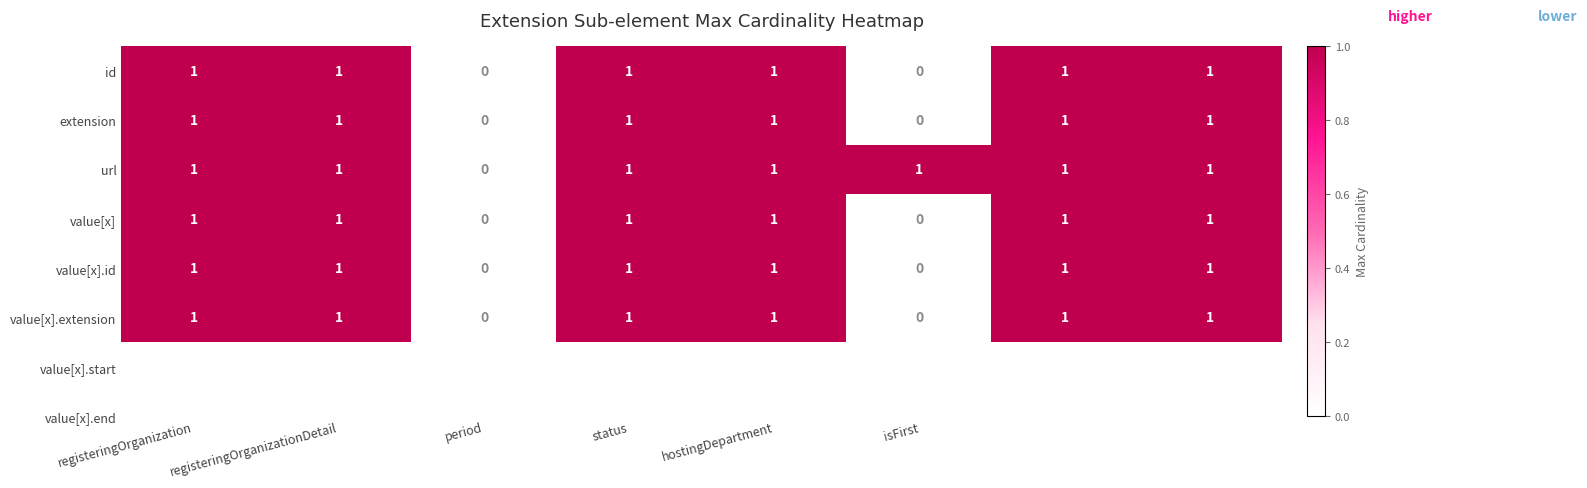

Which series has the largest total across all categories?

url